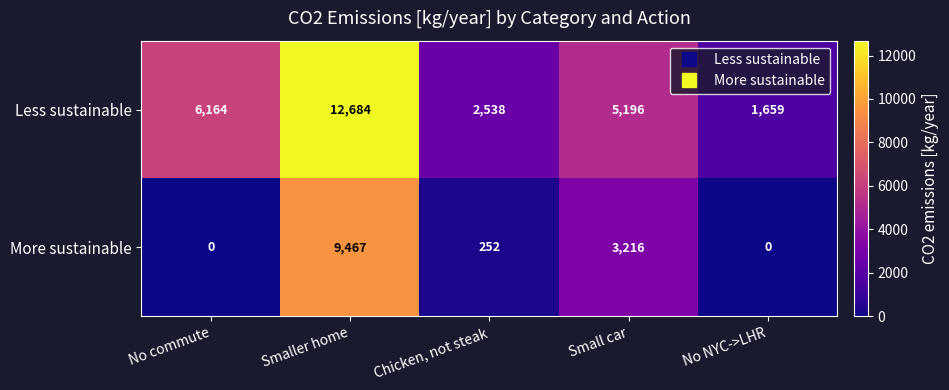

What is the total value across all series at Small car?

8412